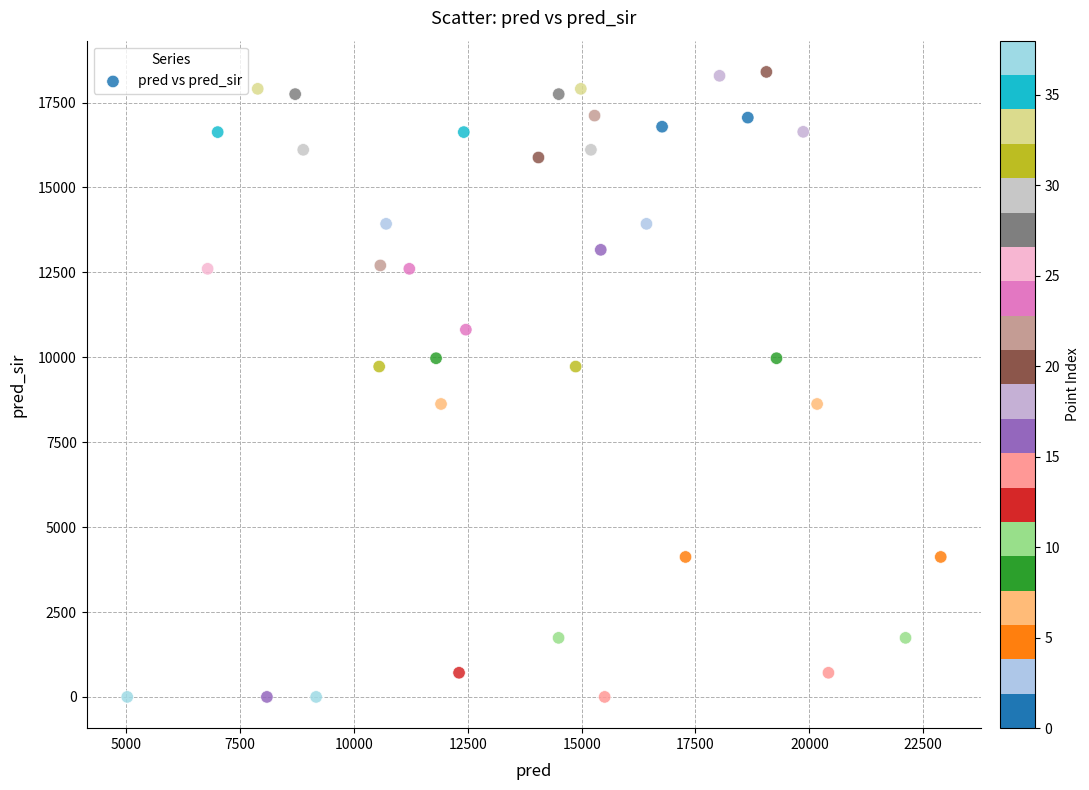

What is the range of X values (max minus min)?

17866.0